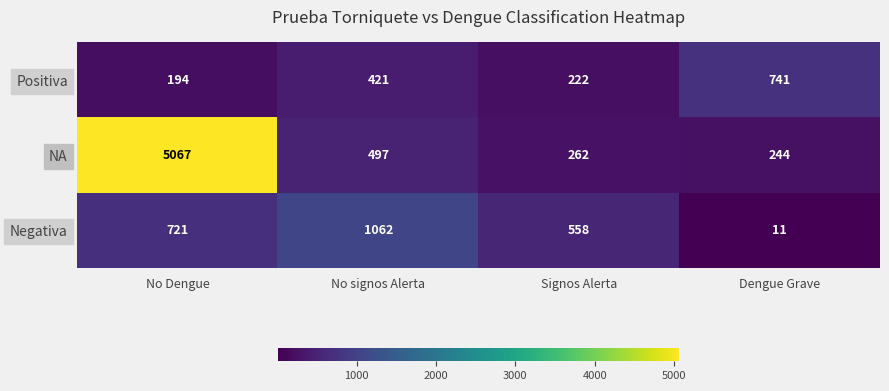

What is the average value of the Negativa series?

588